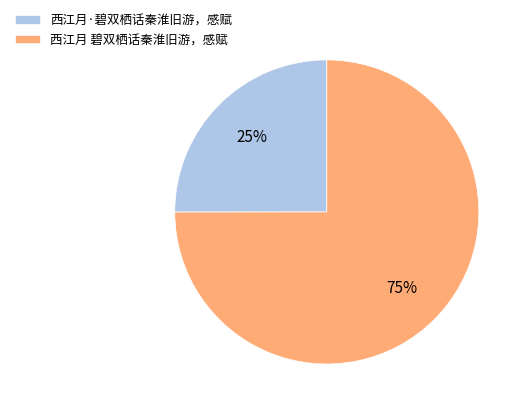

To the nearest percent, what is the average slice percentage?

50%